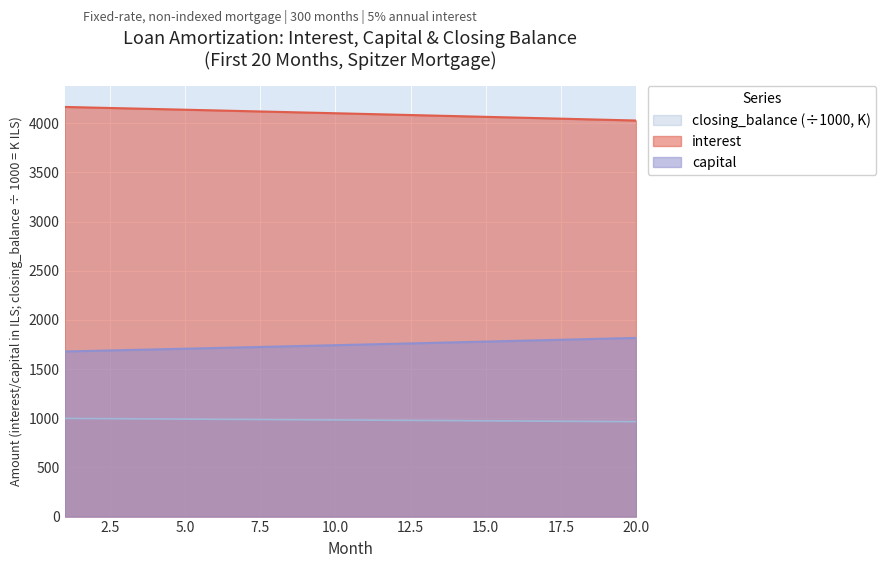

At 10, list the series in order from largest to smallest.

capital, closing_balance, interest